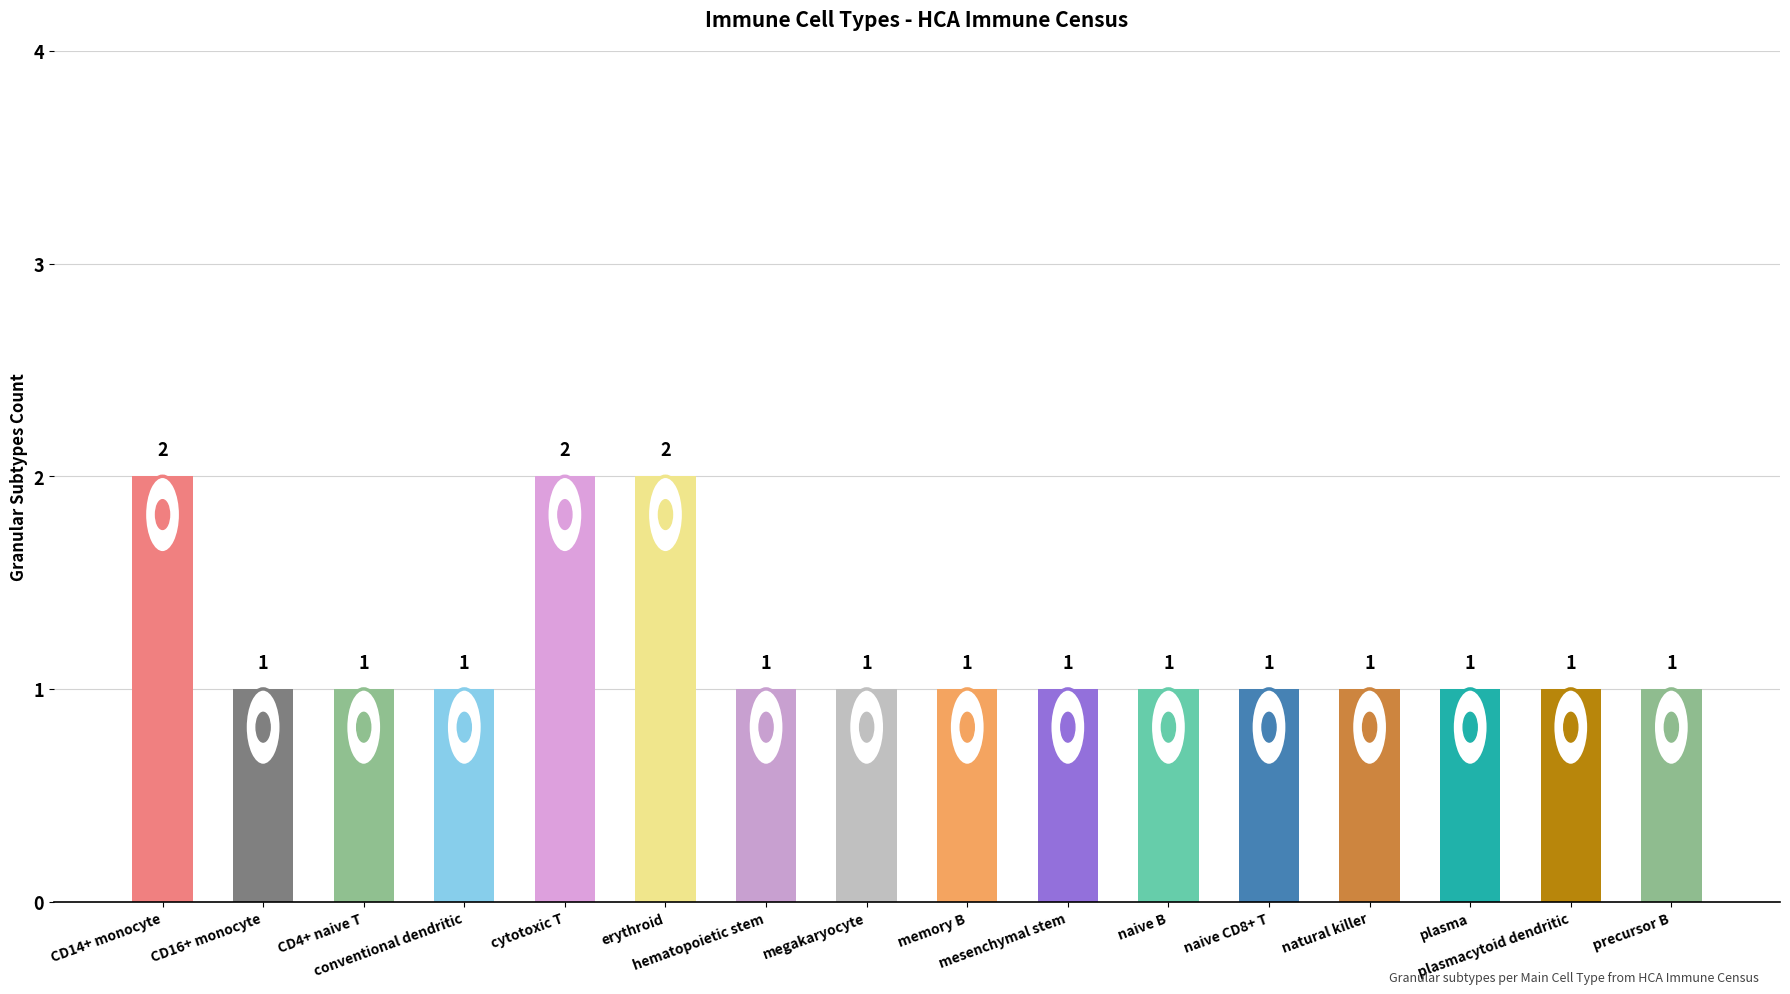

What is the label of the 5th bar from the right?

naive CD8+ T